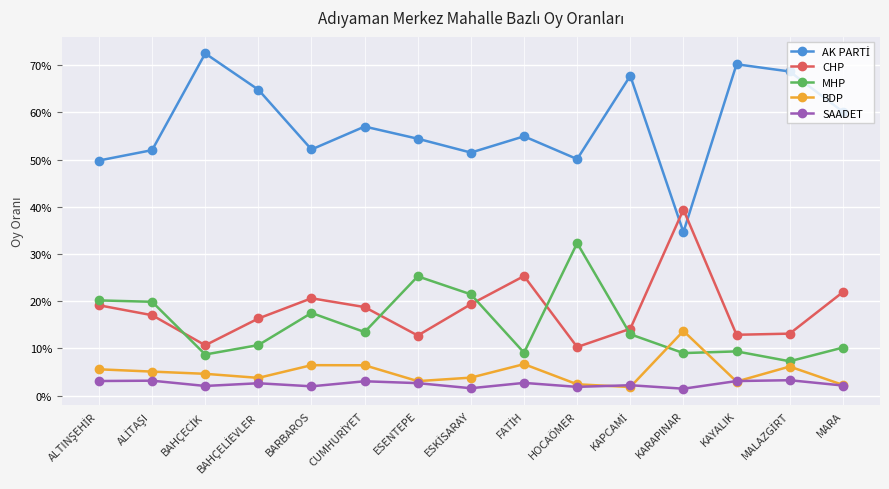

Is this an area chart (filled region under the line)?

No